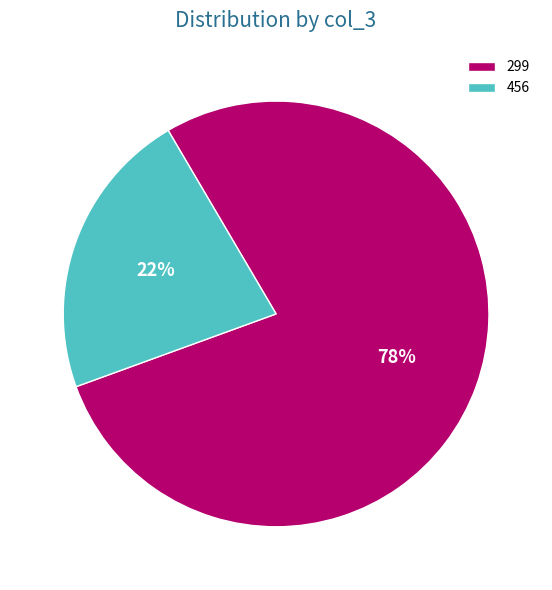

Approximately how many times larger is the value at 456 compared to 299?

0.3